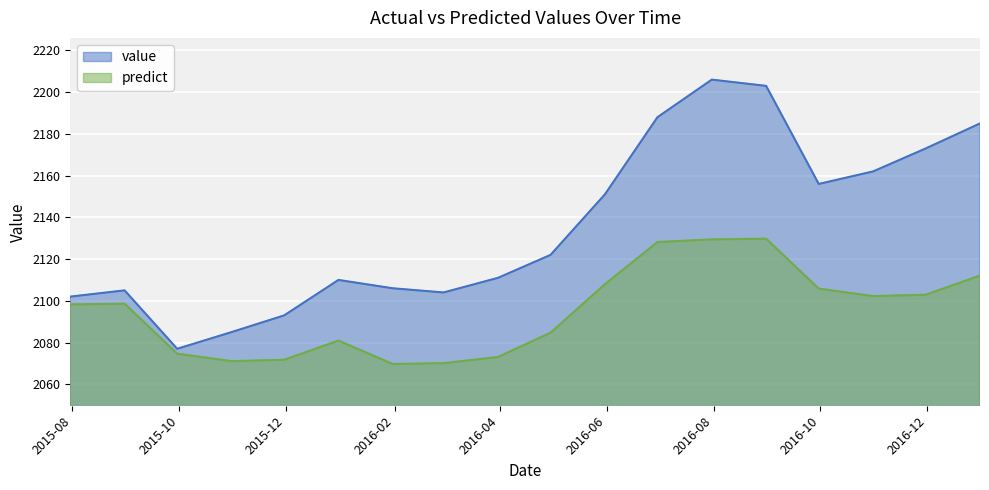

What is the spread (max minus min) of values at 2015-12-31?

29.1